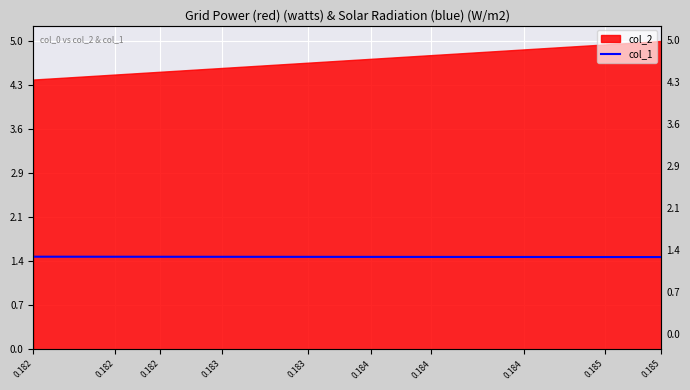

True or false: the data has more than 1 interior local peaks.

False